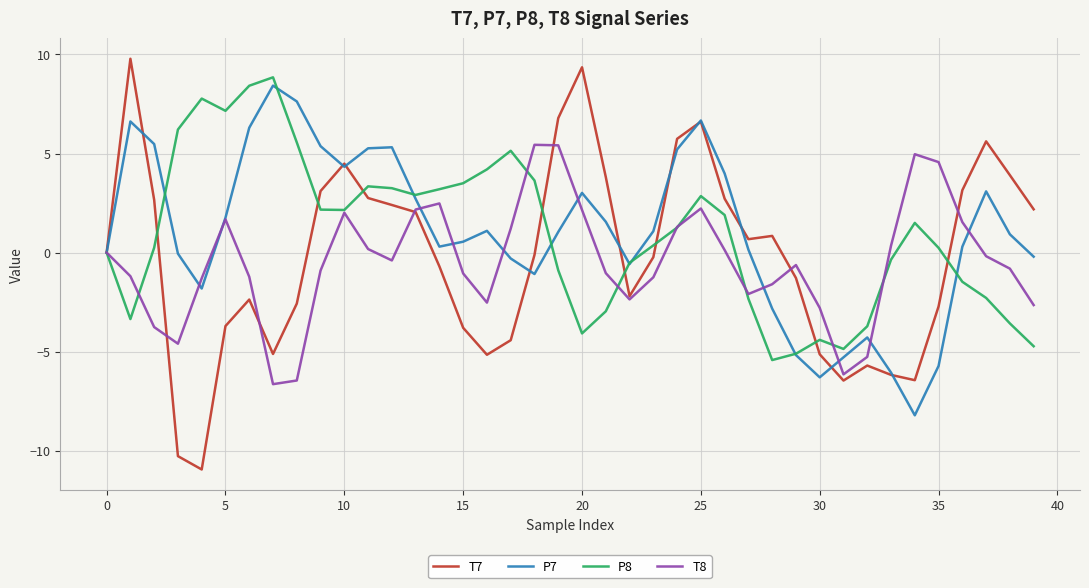

Which series has the largest range (max minus min)?

T7